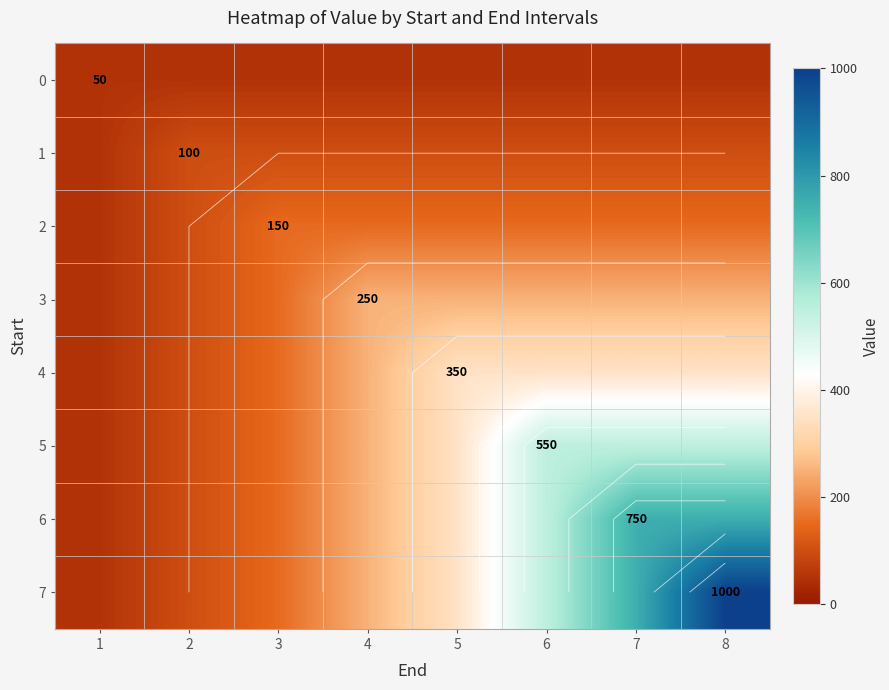

What is the total value across all series at 7?

2950